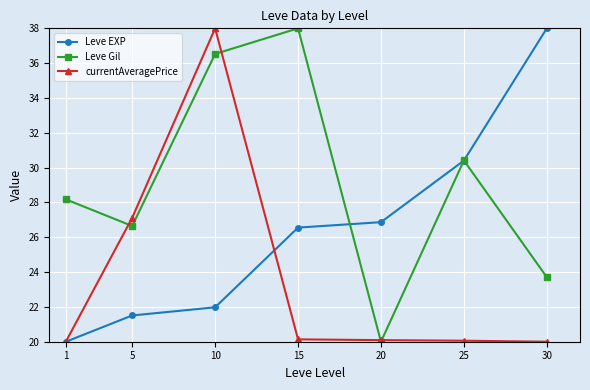

What is the minimum value for Leve Gil?

20.0